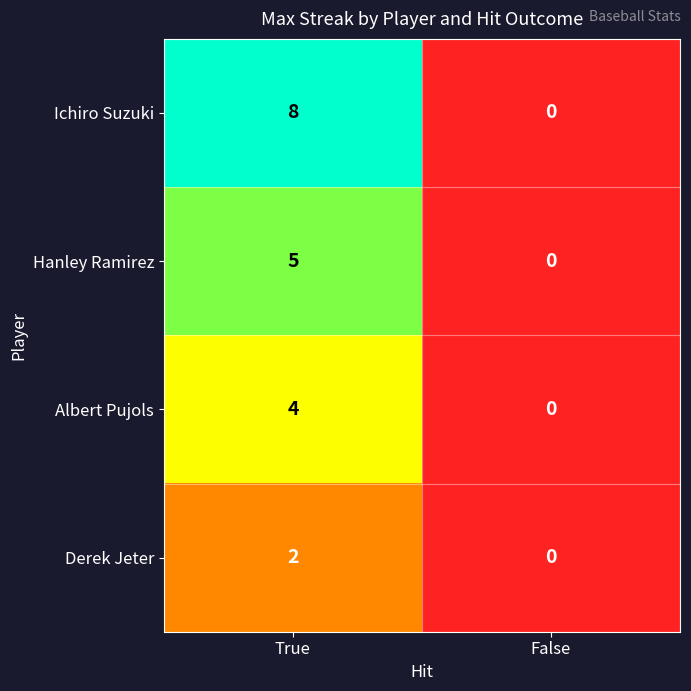

The value of Ichiro Suzuki at True is 8. True or false?

True